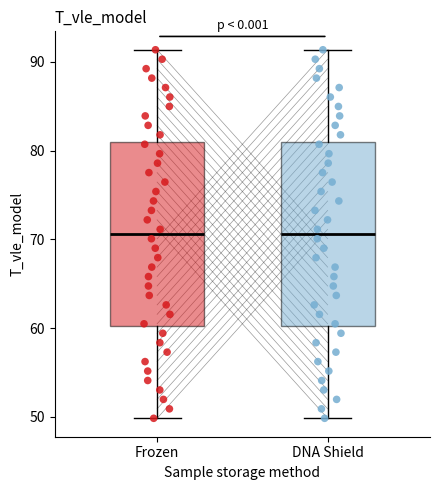

Where is the upper edge of the box for Frozen on the y-axis? The values are not printed on the chart, so give them approximately, as read against the axis.

81